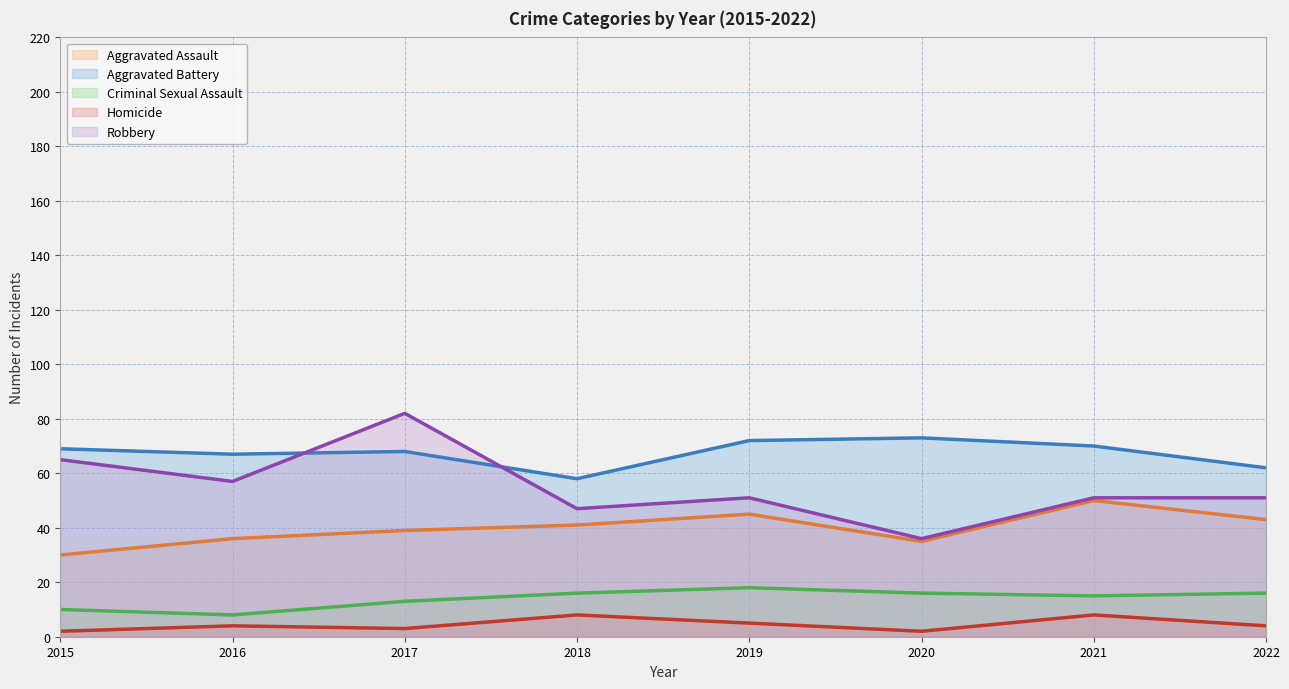

What is the value of the Homicide point at the 7th from the left?

8